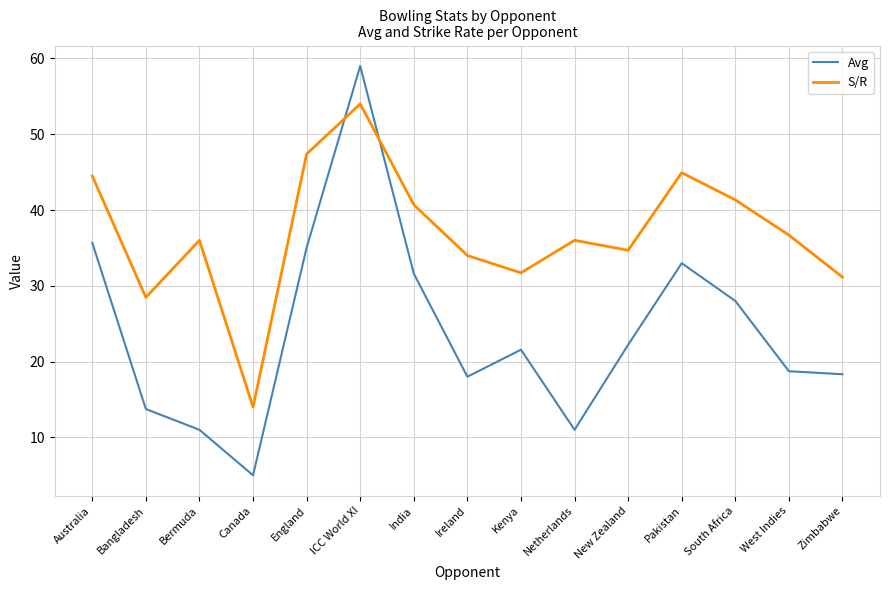

What is the difference between the maximum and minimum values in the Avg series?

54.0